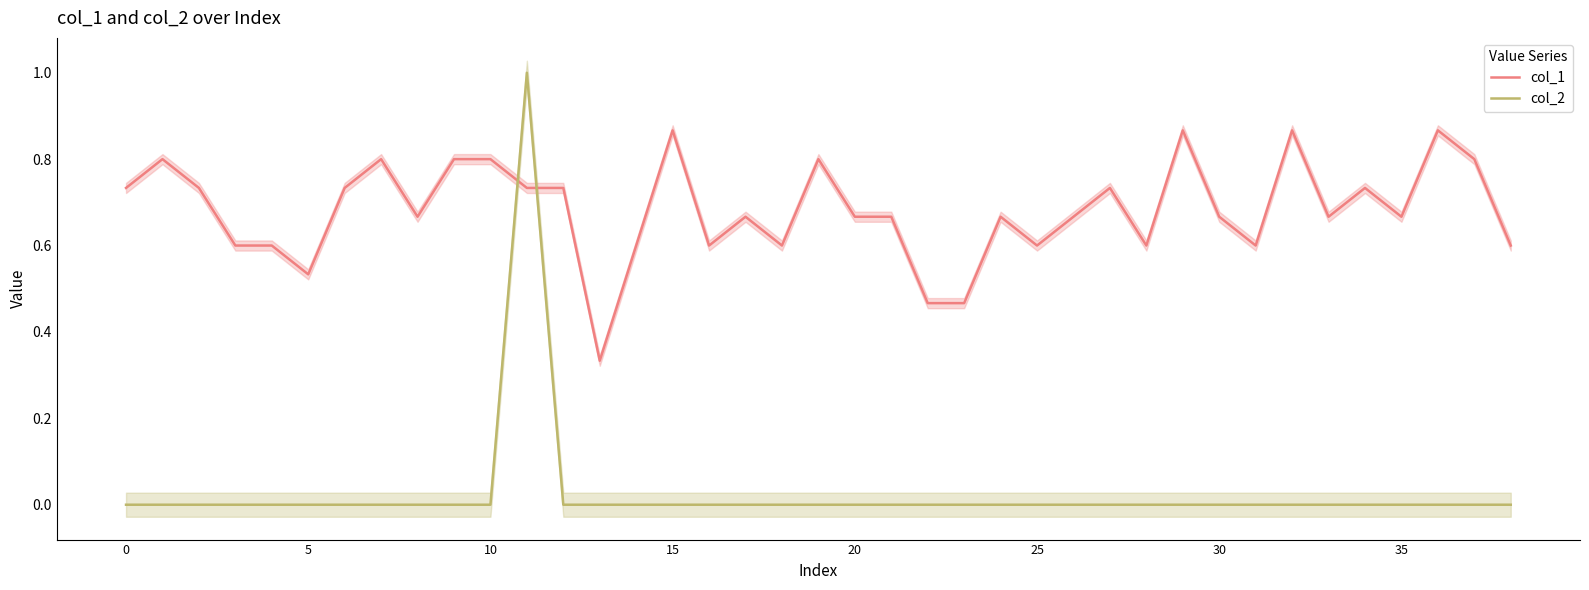

What is the minimum value for col_1?

0.3